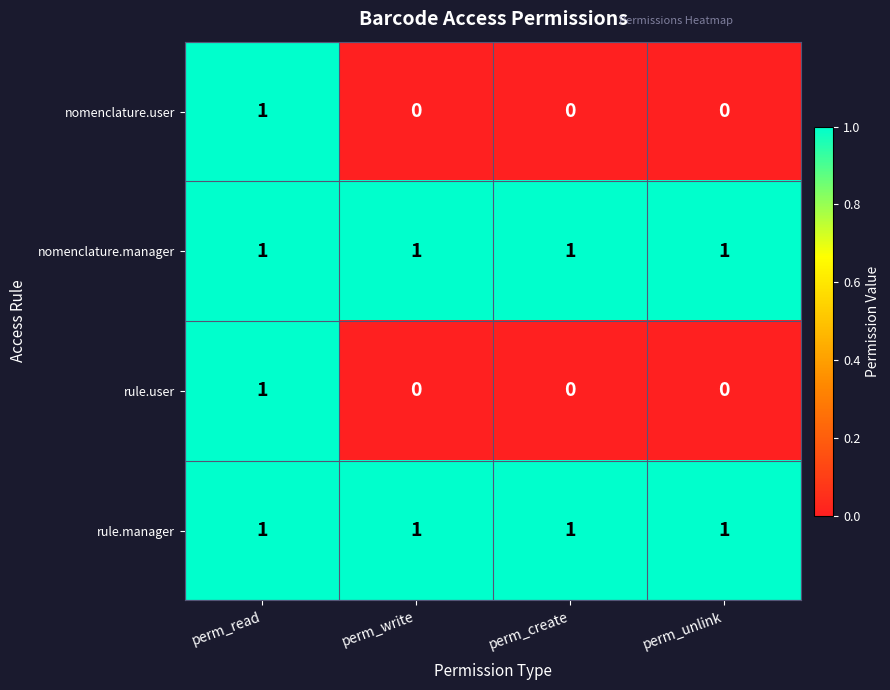

The value of rule.manager at perm_unlink is 1. True or false?

True